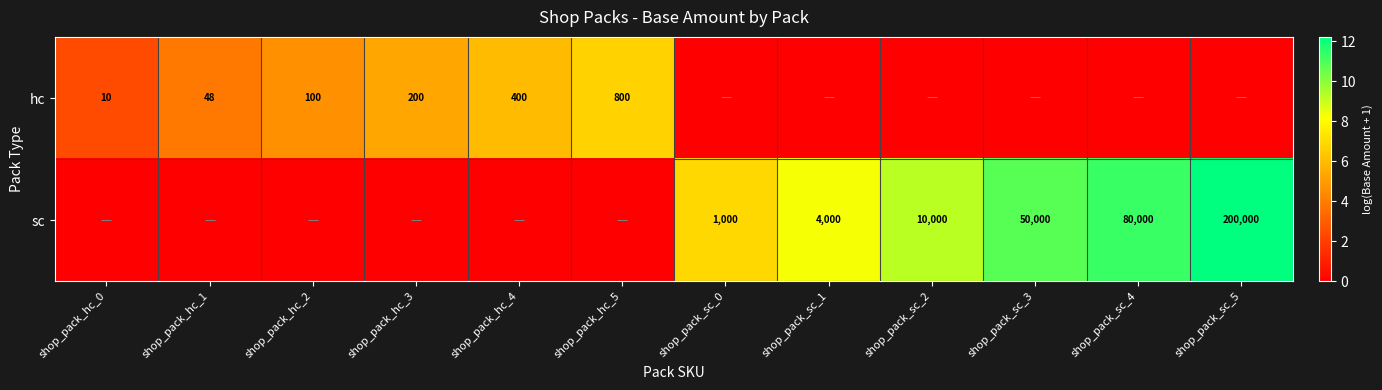

True or false: sc has a value of 4000 at shop_pack_sc_1.

True